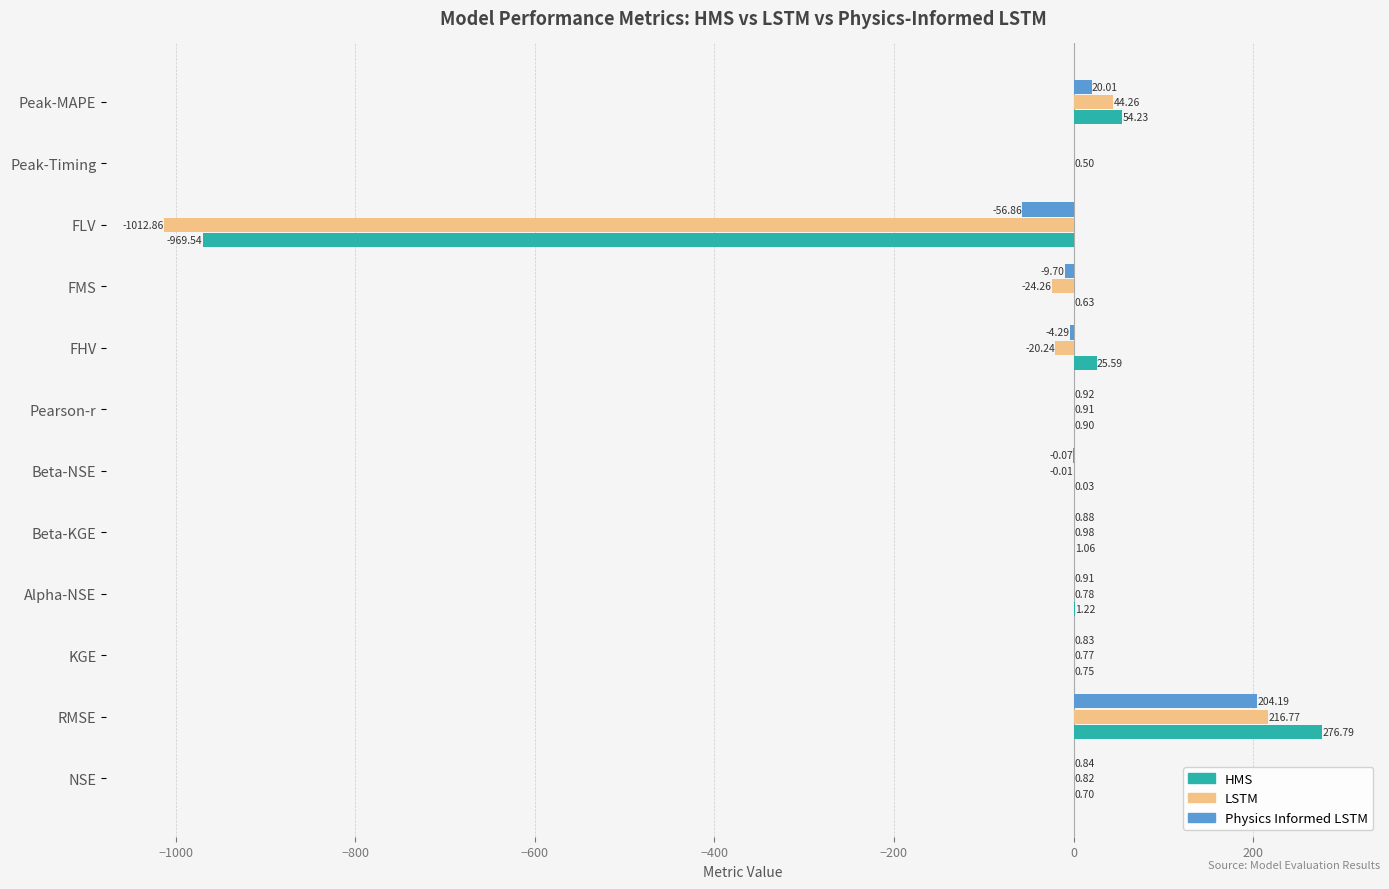

What is the sum of all HMS values?

-607.6